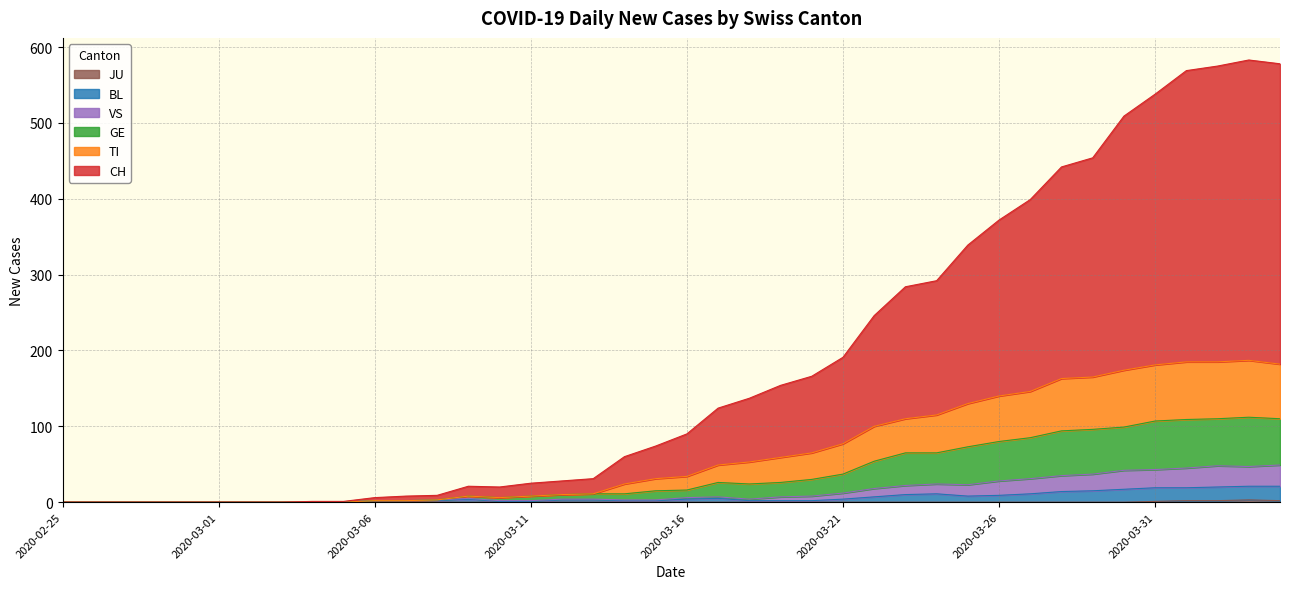

At which label does TI reach its peak?

2020-04-03